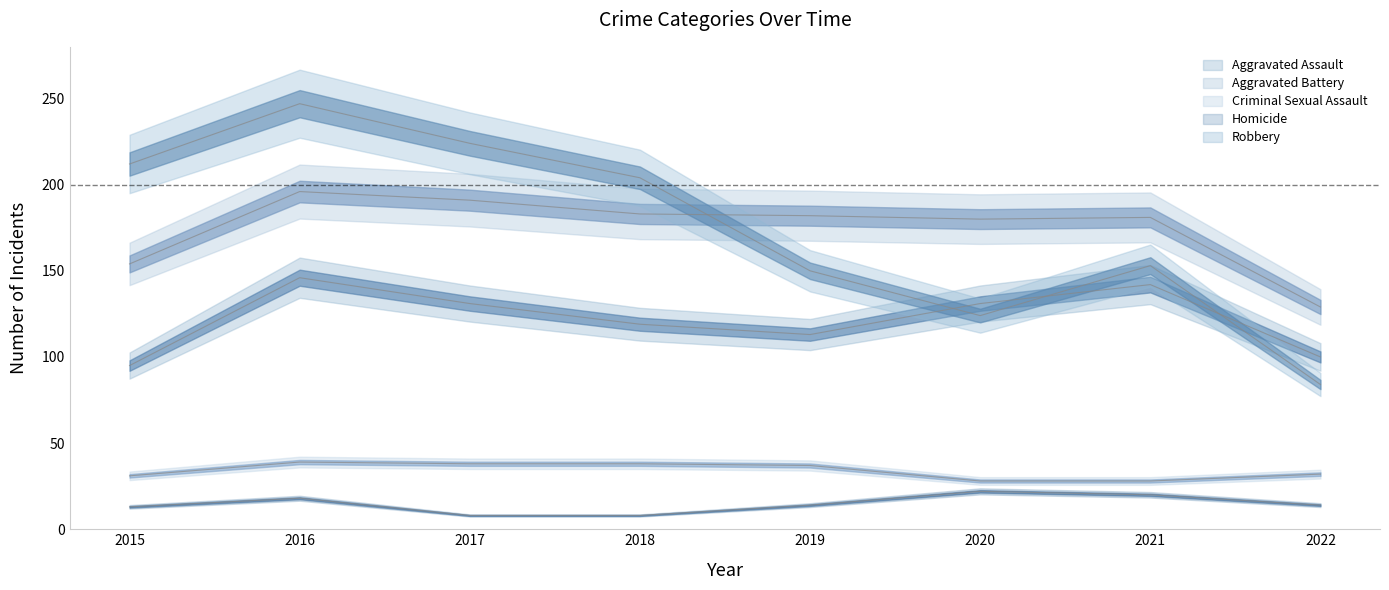

Where is the first local maximum for Homicide?

2016